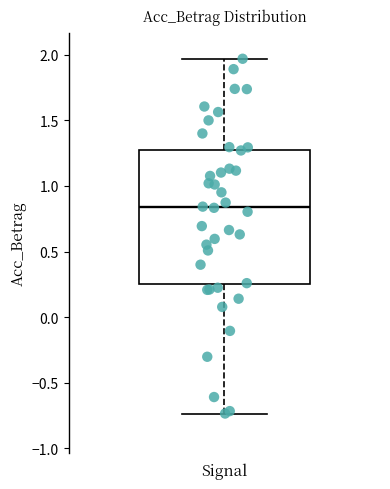

Transcribe this box plot: give where the median line is, the range the box spans, and where the two whiskers end, as read against the y-axis. The values are not printed on the chart, so give them approximately, as read against the axis.

median 0.85, box 0.25 to 1.30, whiskers -0.75 to 1.95